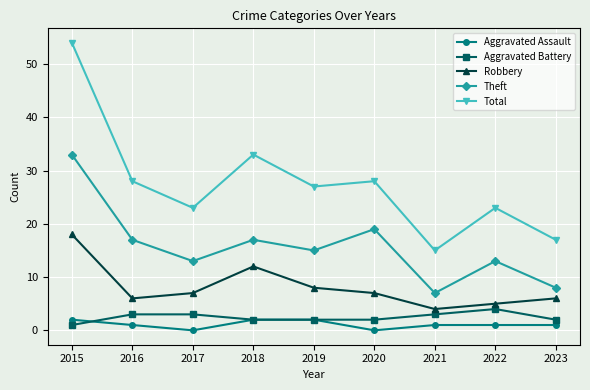

What value does the Robbery series have at 2018?

12